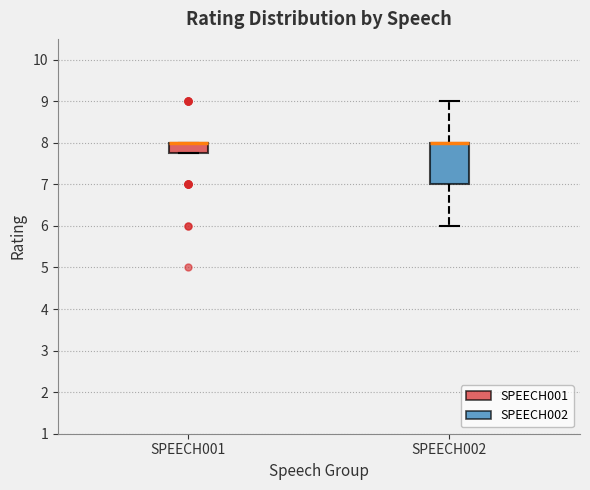

Where does the upper whisker of the box for SPEECH002 end on the y-axis? The values are not printed on the chart, so give them approximately, as read against the axis.

9.0